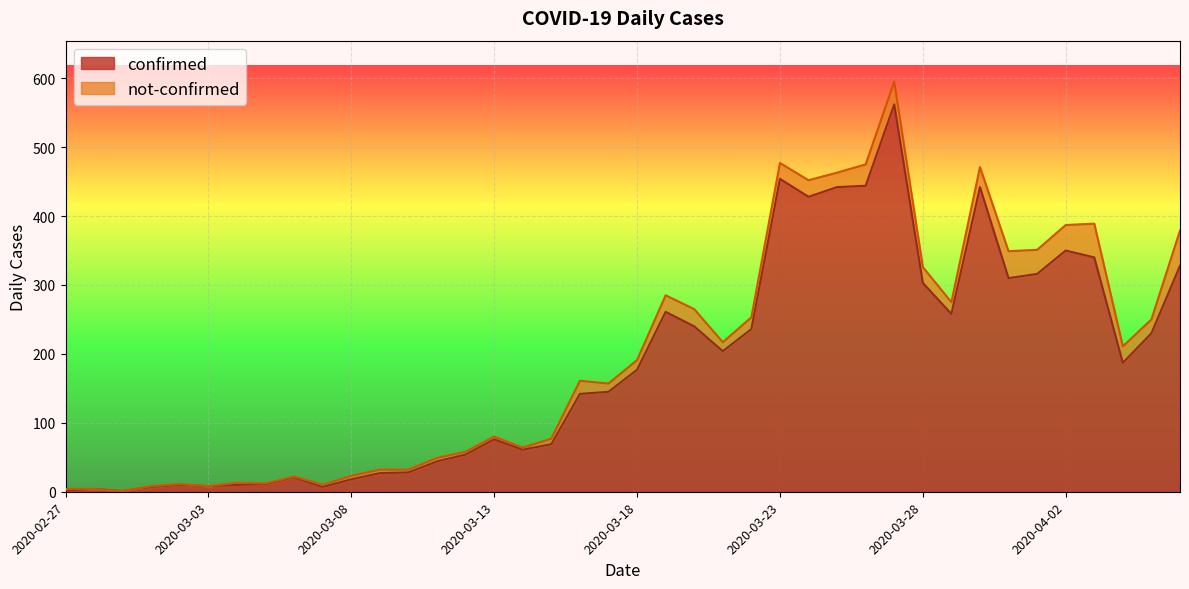

How many interior local valleys (lower than both neighbors) does the data have?

9